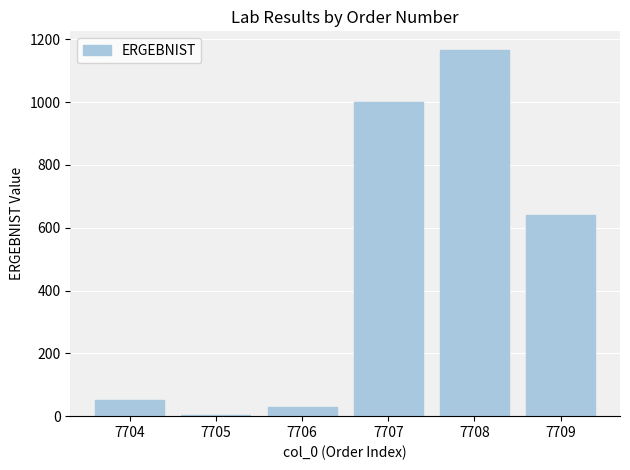

What is the ratio of the value at 7707 to the value at 7708?

0.9